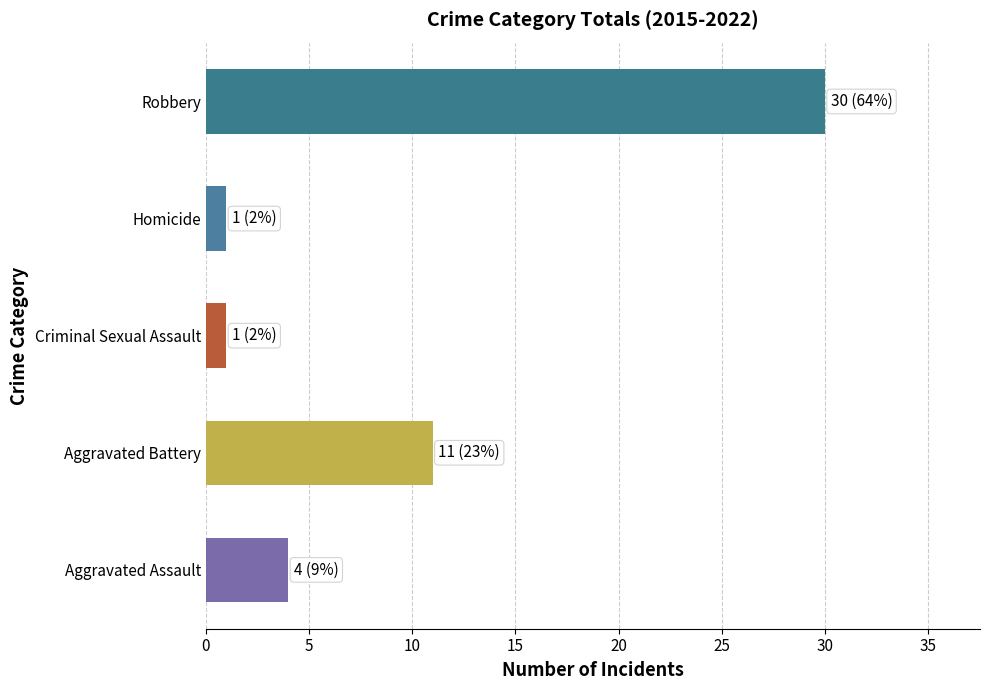

How many values are between 1 and 11?

4